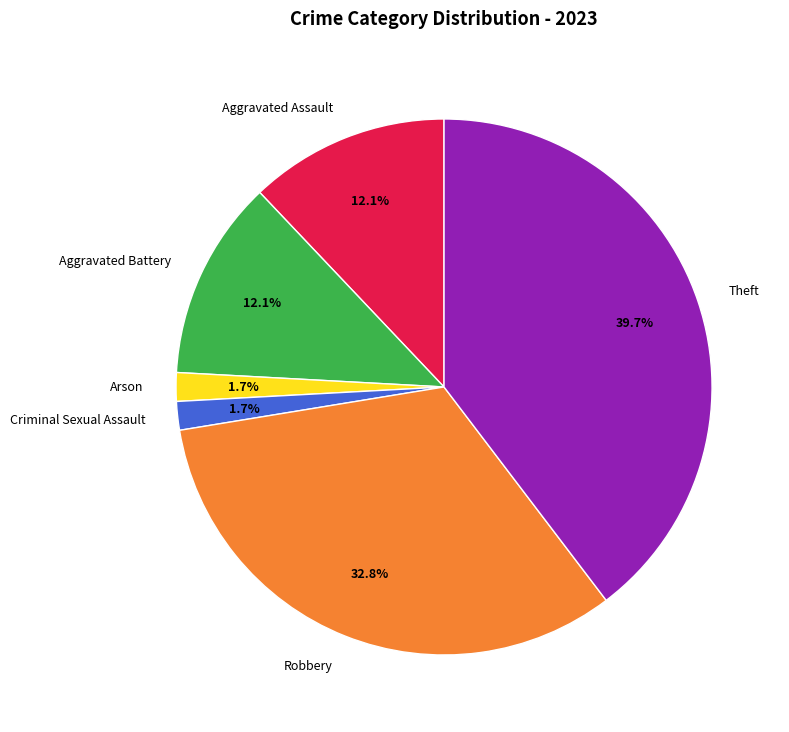

Which slice is the largest?

Theft